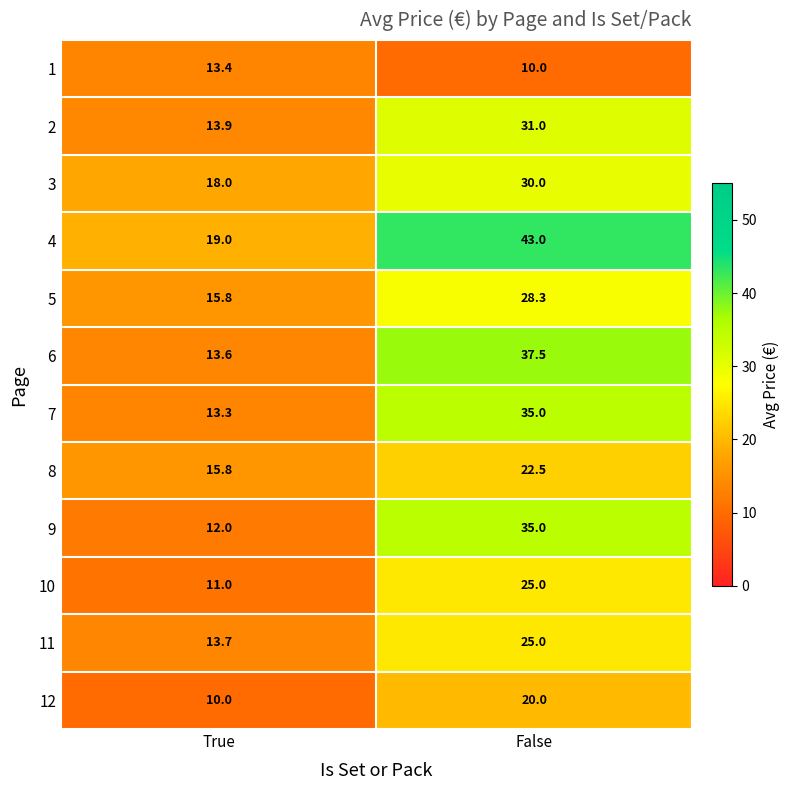

Reading left to right, what are all the values shown in this chart?

1: True=13.4	False=10.0
2: True=13.9	False=31.0
3: True=18.0	False=30.0
4: True=19.0	False=43.0
5: True=15.8	False=28.3
6: True=13.6	False=37.5
7: True=13.3	False=35.0
8: True=15.8	False=22.5
9: True=12.0	False=35.0
10: True=11.0	False=25.0
11: True=13.7	False=25.0
12: True=10.0	False=20.0